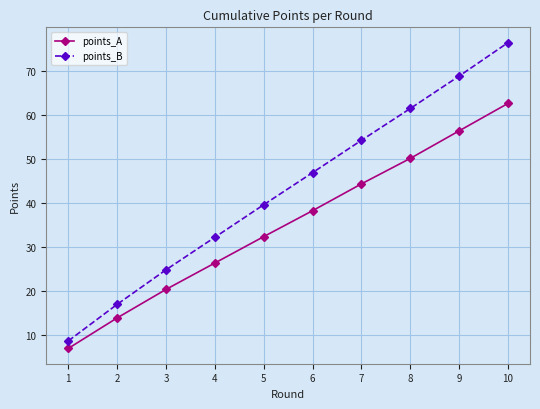

What is the difference between the highest and lowest values at 1?

1.7